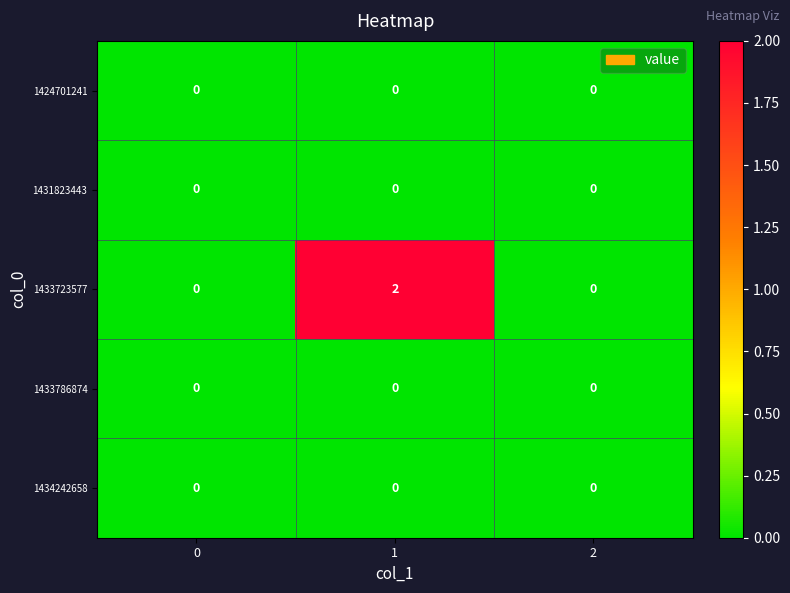

Which series changed the most between 0 and 1?

1433723577